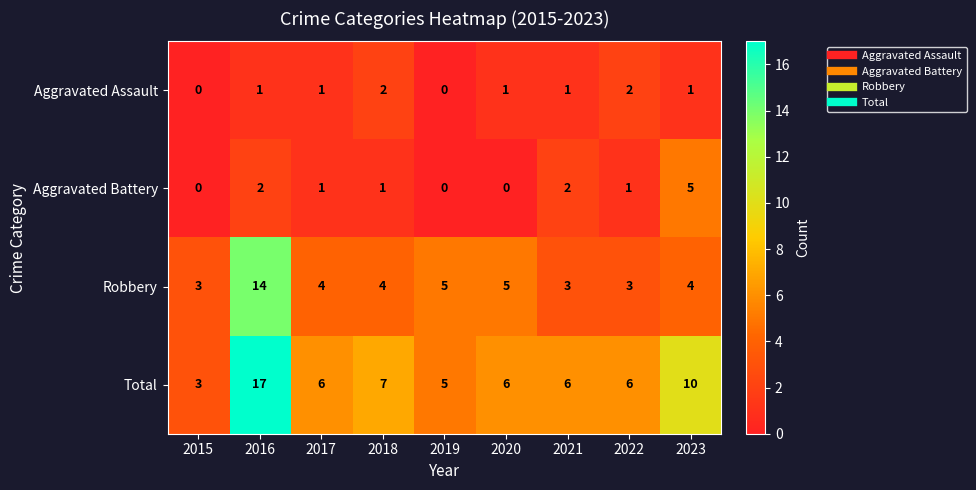

Rank the series by their maximum value, from highest to lowest.

Total, Robbery, Aggravated Battery, Aggravated Assault